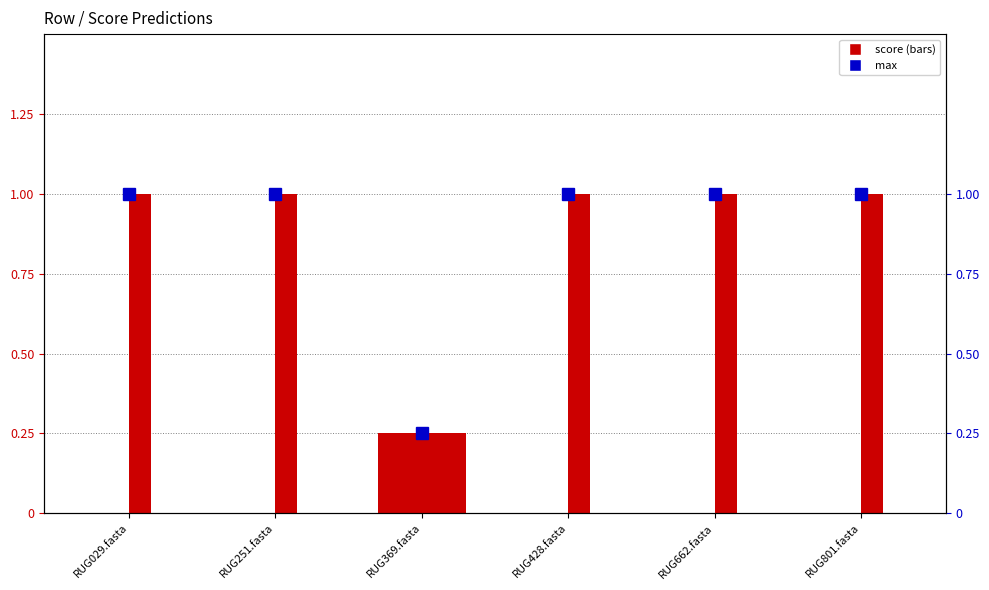

What is the difference between the 2-f__Fastidiosipilaceae values at RUG369.fasta and RUG662.fasta?

0.2